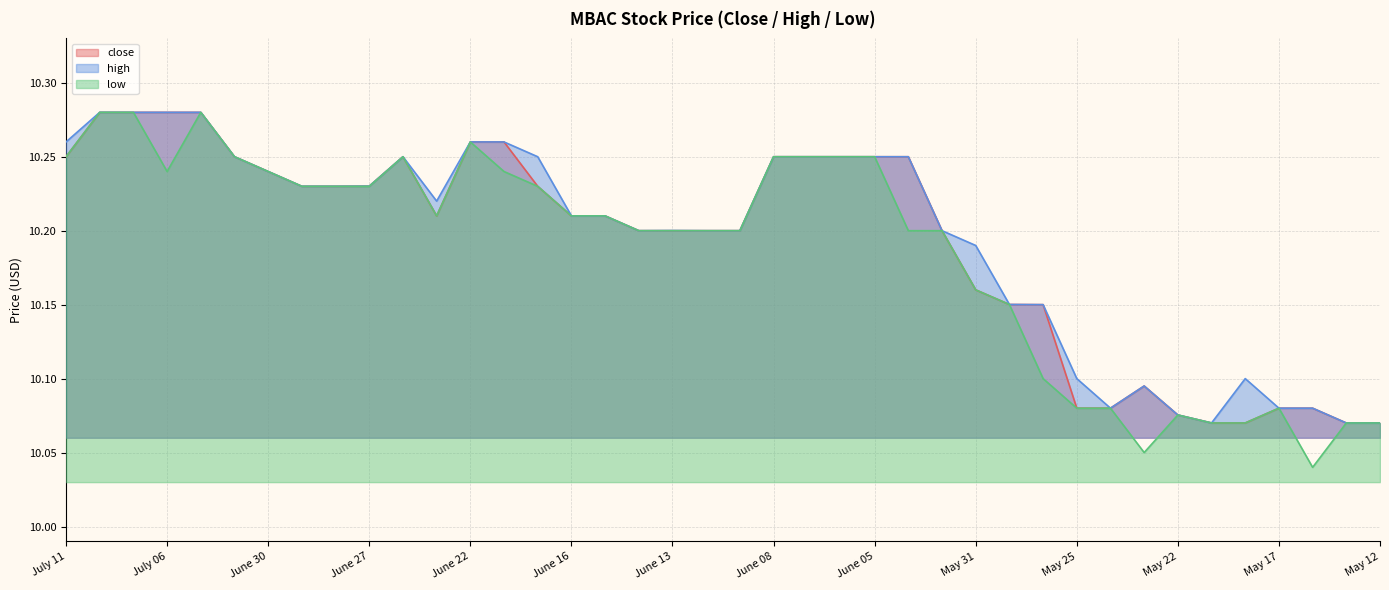

Which series has the largest range (max minus min)?

low